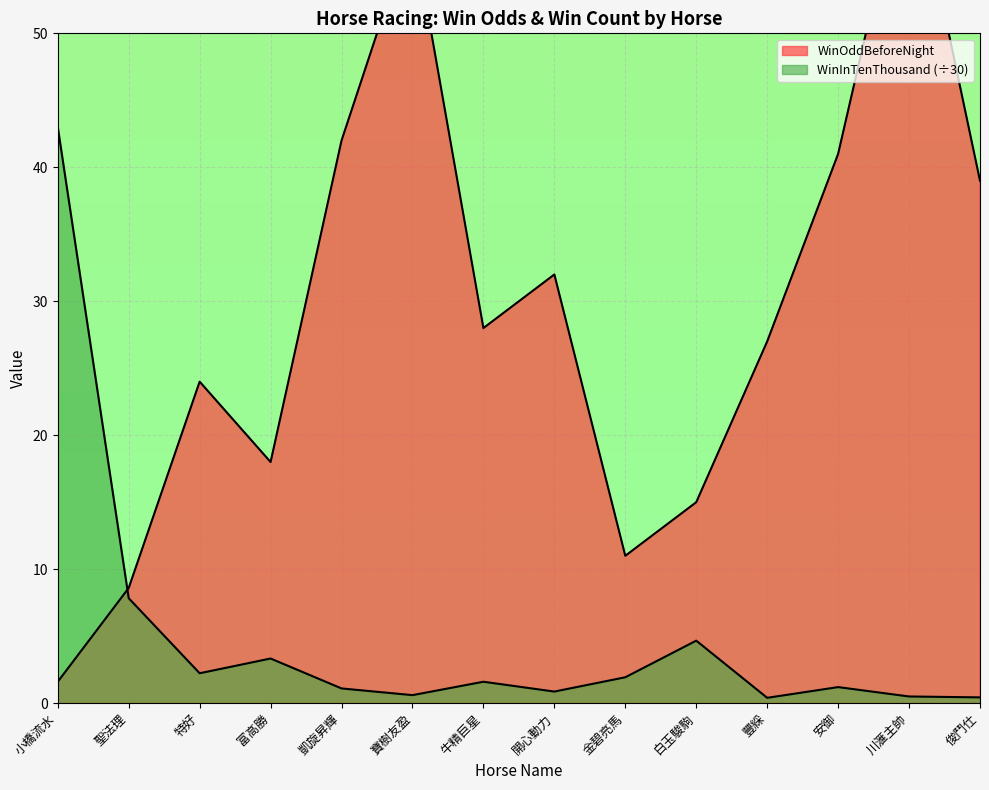

At which label is WinInTenThousand closest to 21?

聖法理